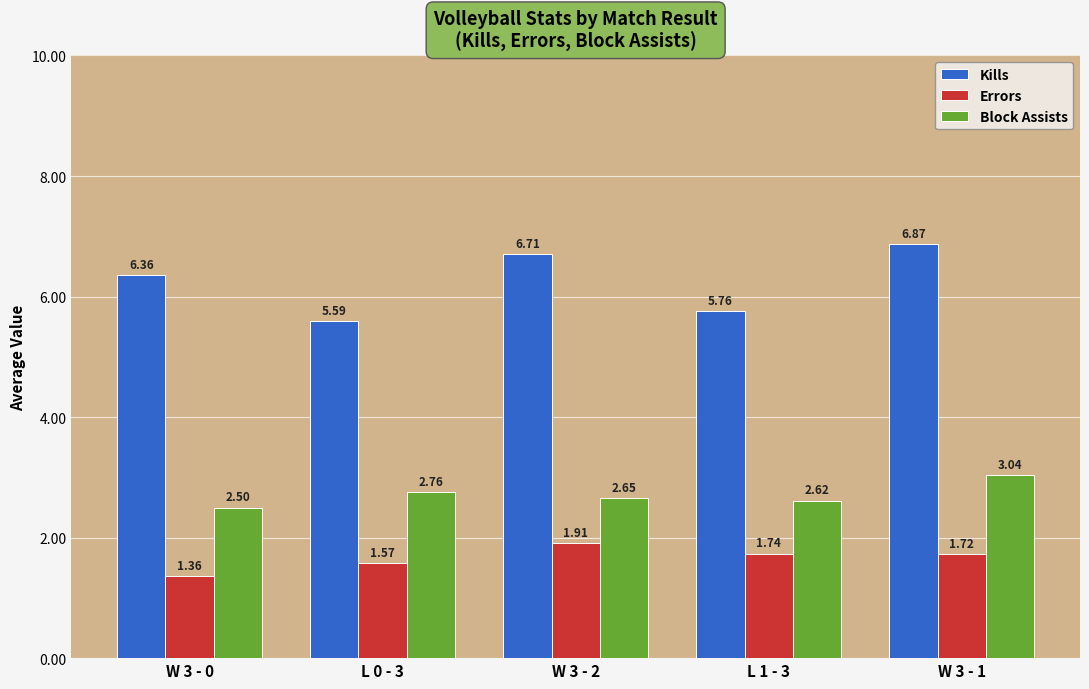

At L 1 - 3, list the series in order from largest to smallest.

Kills, Block Assists, Errors